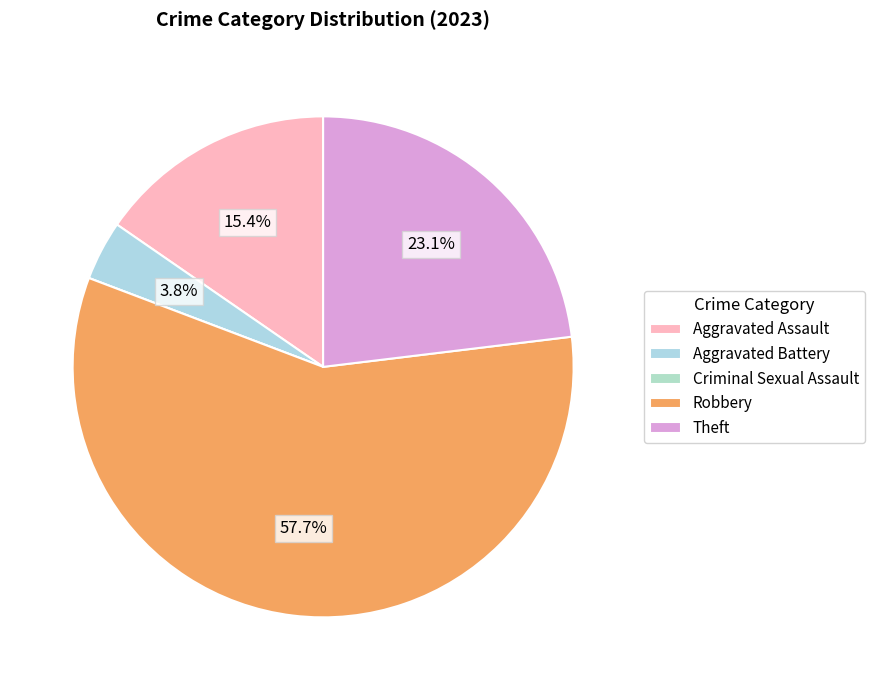

To the nearest percent, what percentage of the pie is Theft?

23%